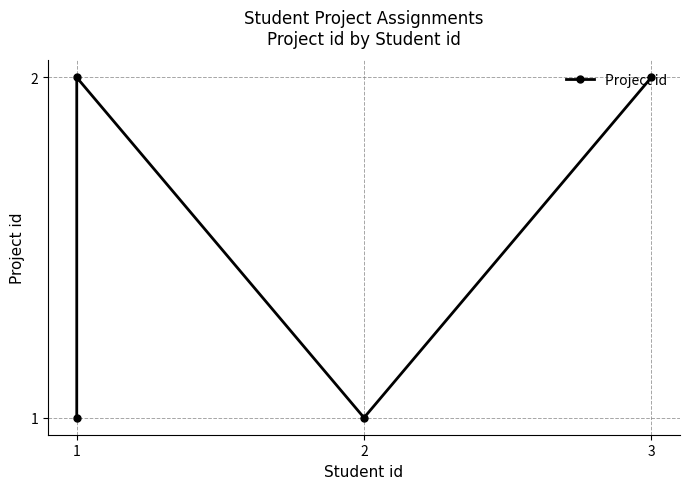

What is the smallest value displayed?

1